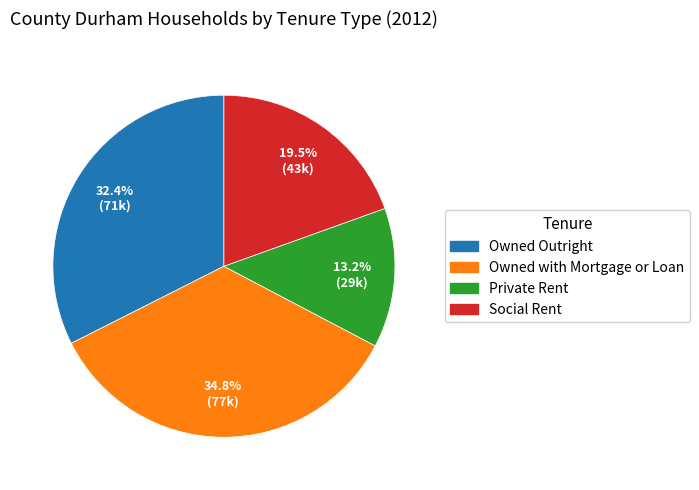

Rank the categories by value from lowest to highest.

Private Rent, Social Rent, Owned Outright, Owned with Mortgage or Loan